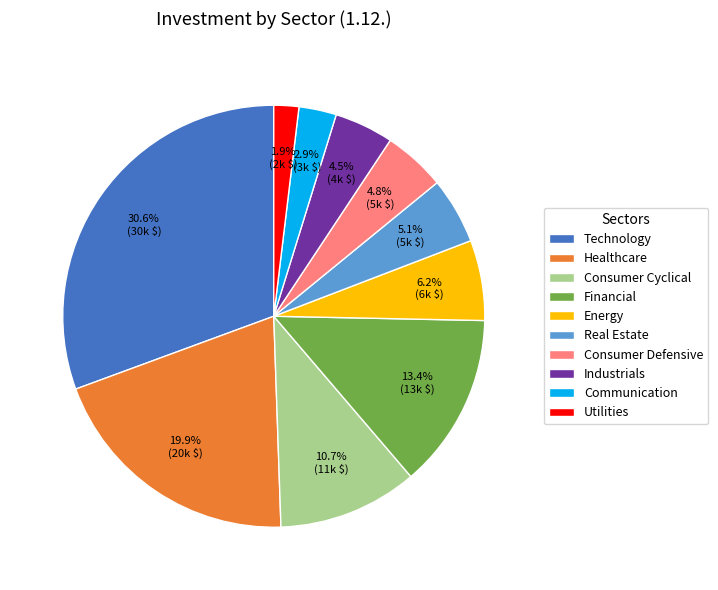

Approximately how many times larger is the value at Consumer Defensive compared to Industrials?

1.1